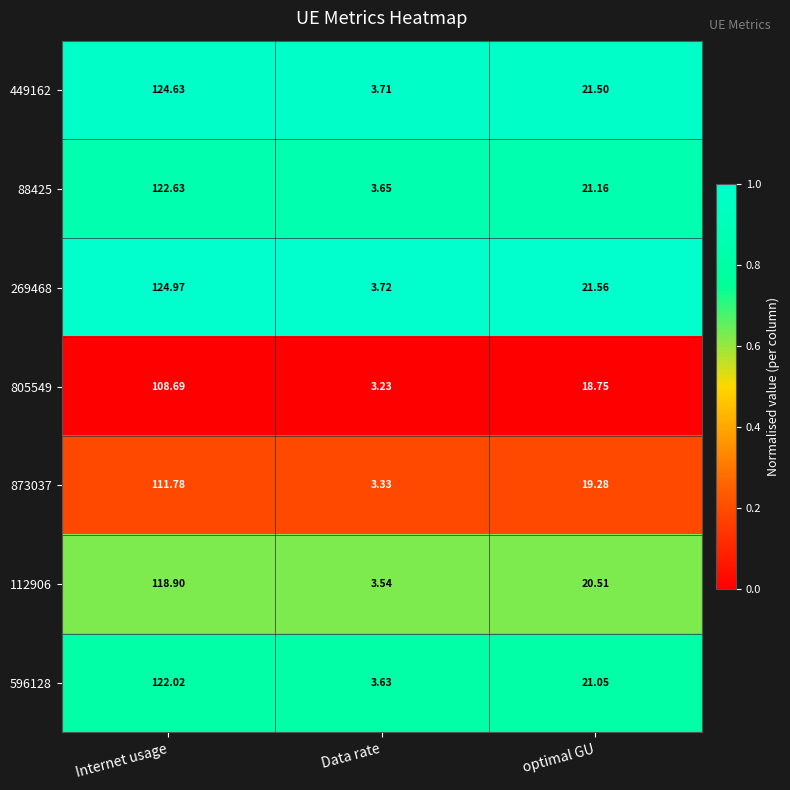

How many categories are shown in the chart?

3